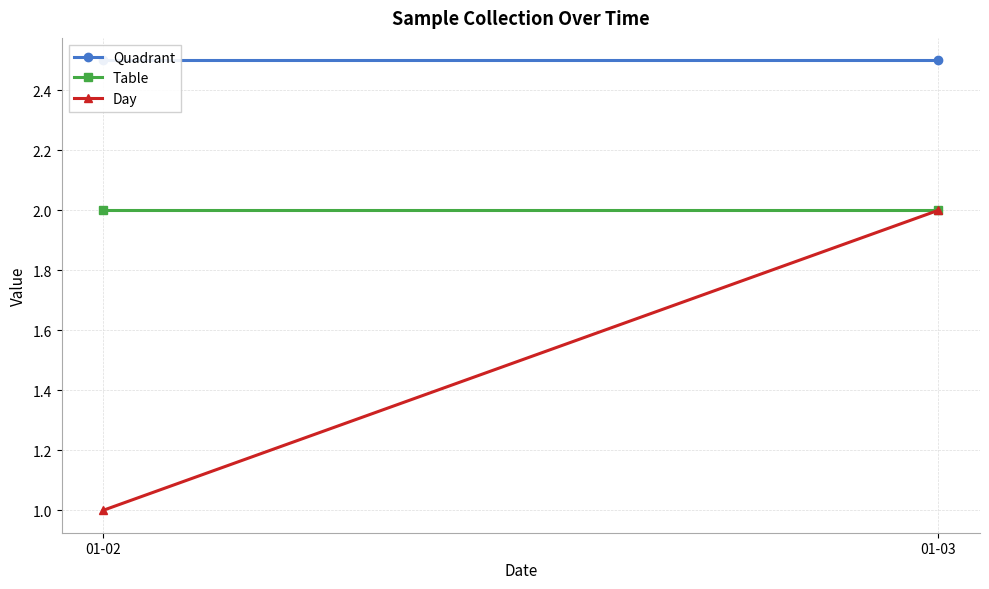

Read the Table value at 01-03.

2.0